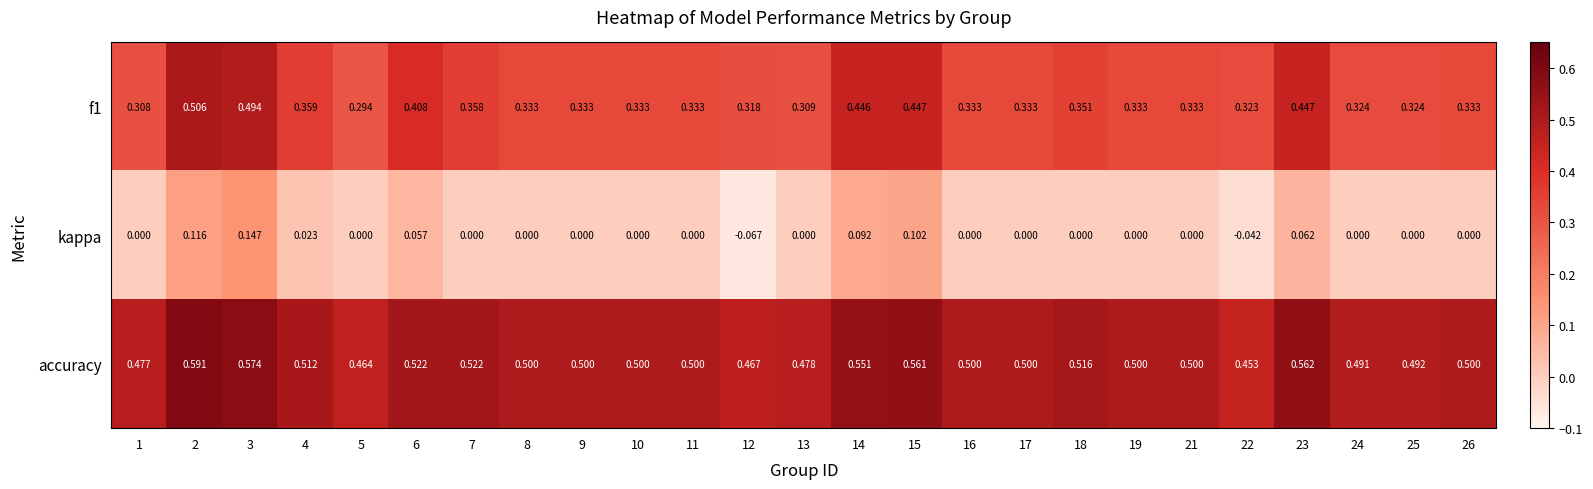

Which series has the largest range (max minus min)?

kappa